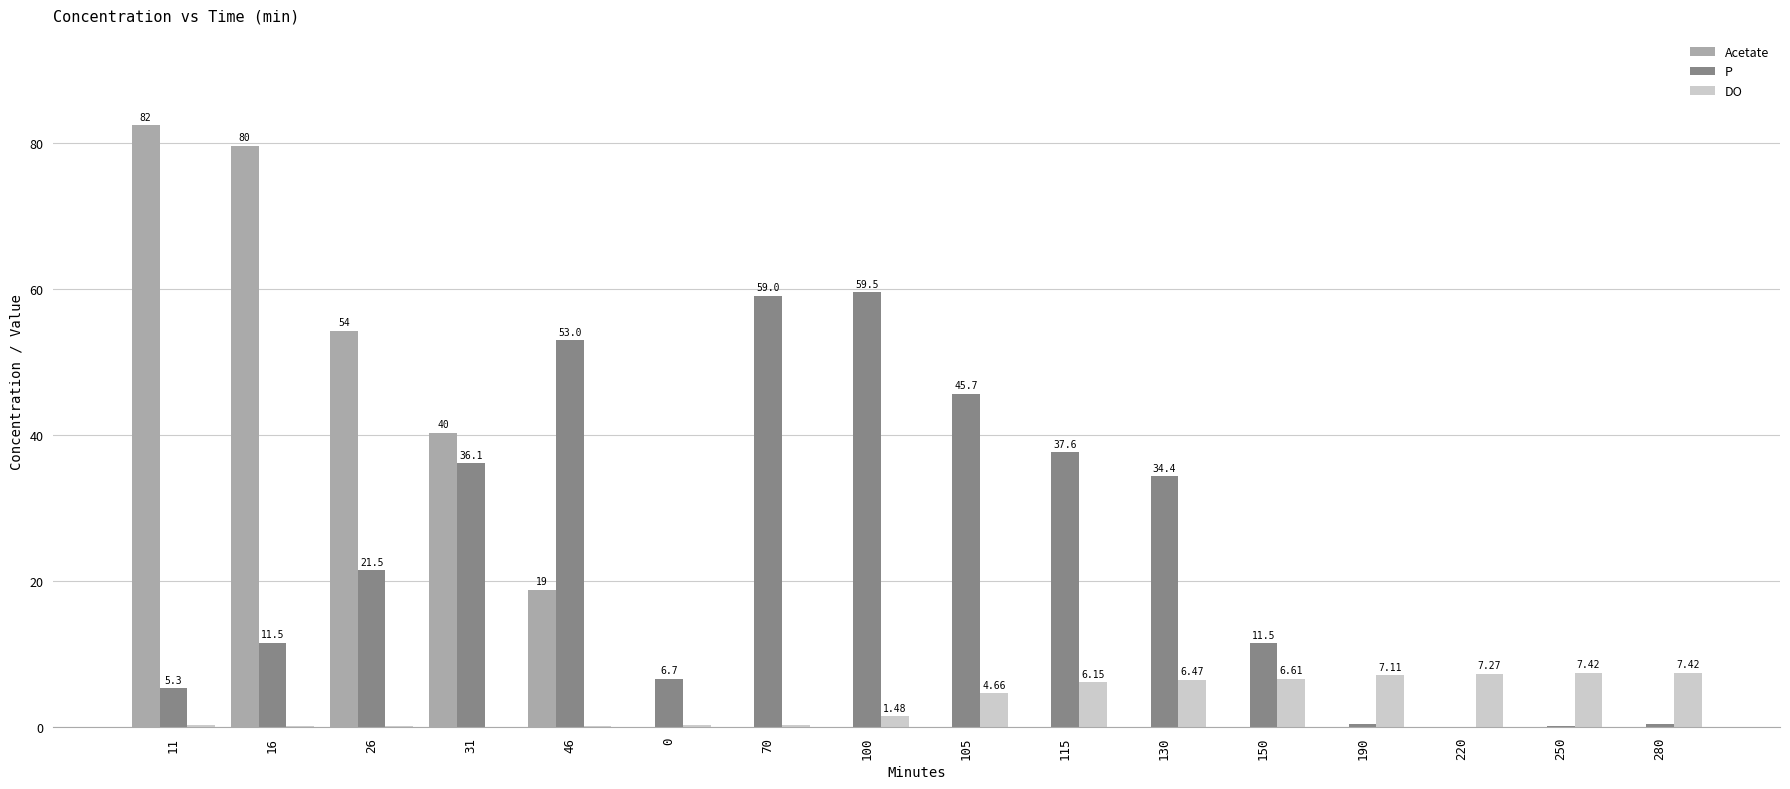

Between 150 and 220, which series saw the biggest shift?

P